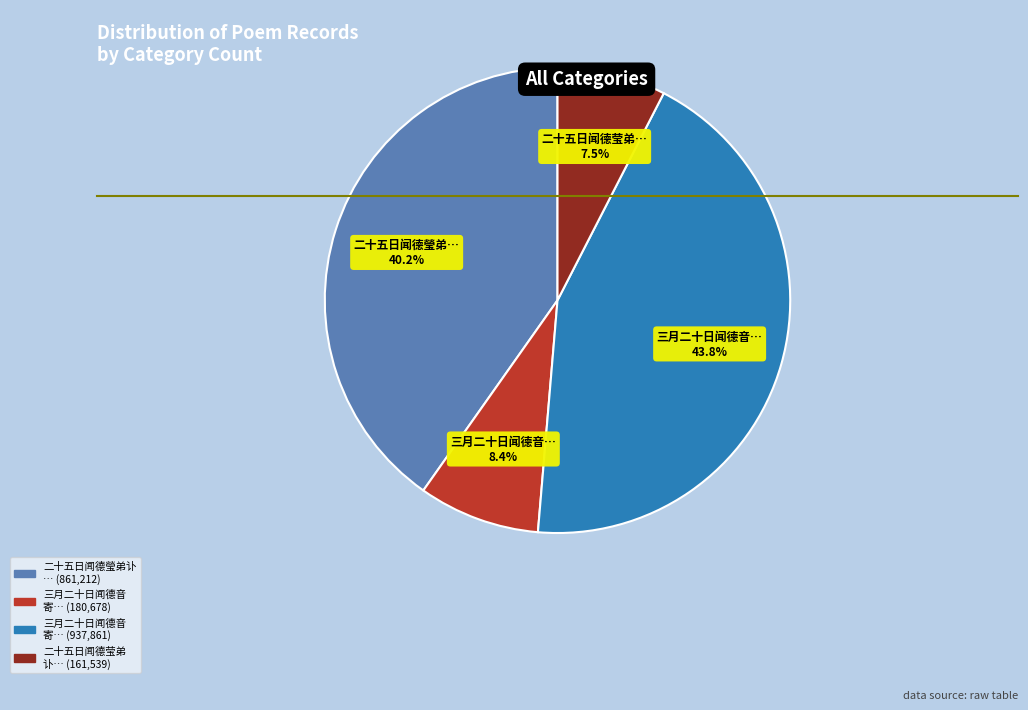

Count the number of slices in the pie.

4